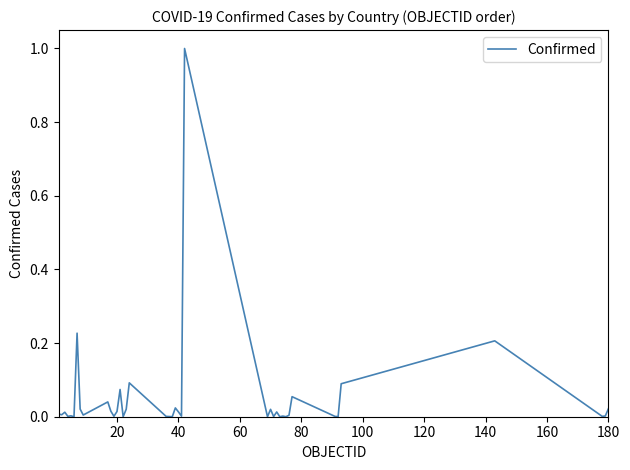

How many lines are shown in the chart?

1